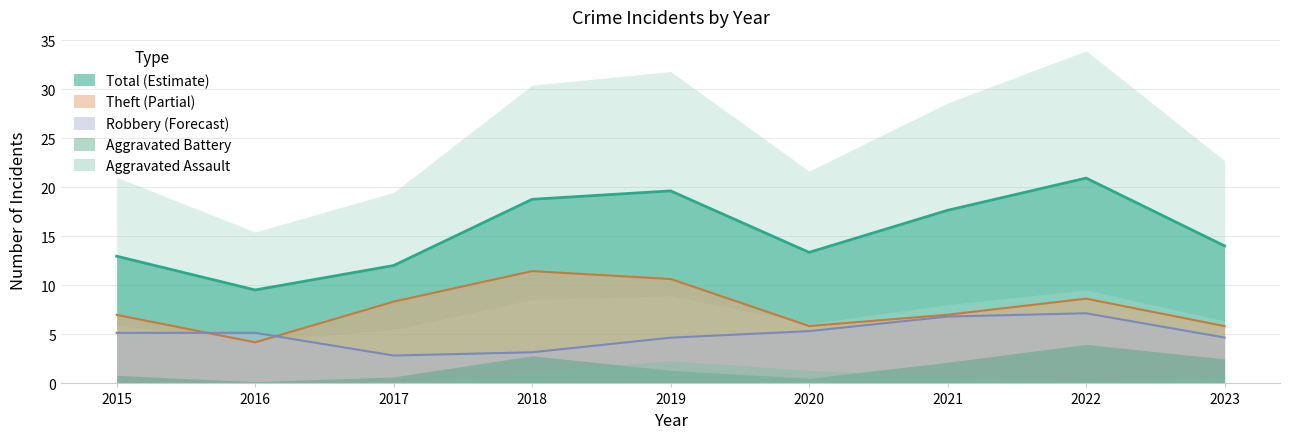

What is the difference between the Aggravated Battery values at 2018 and 2015?

3